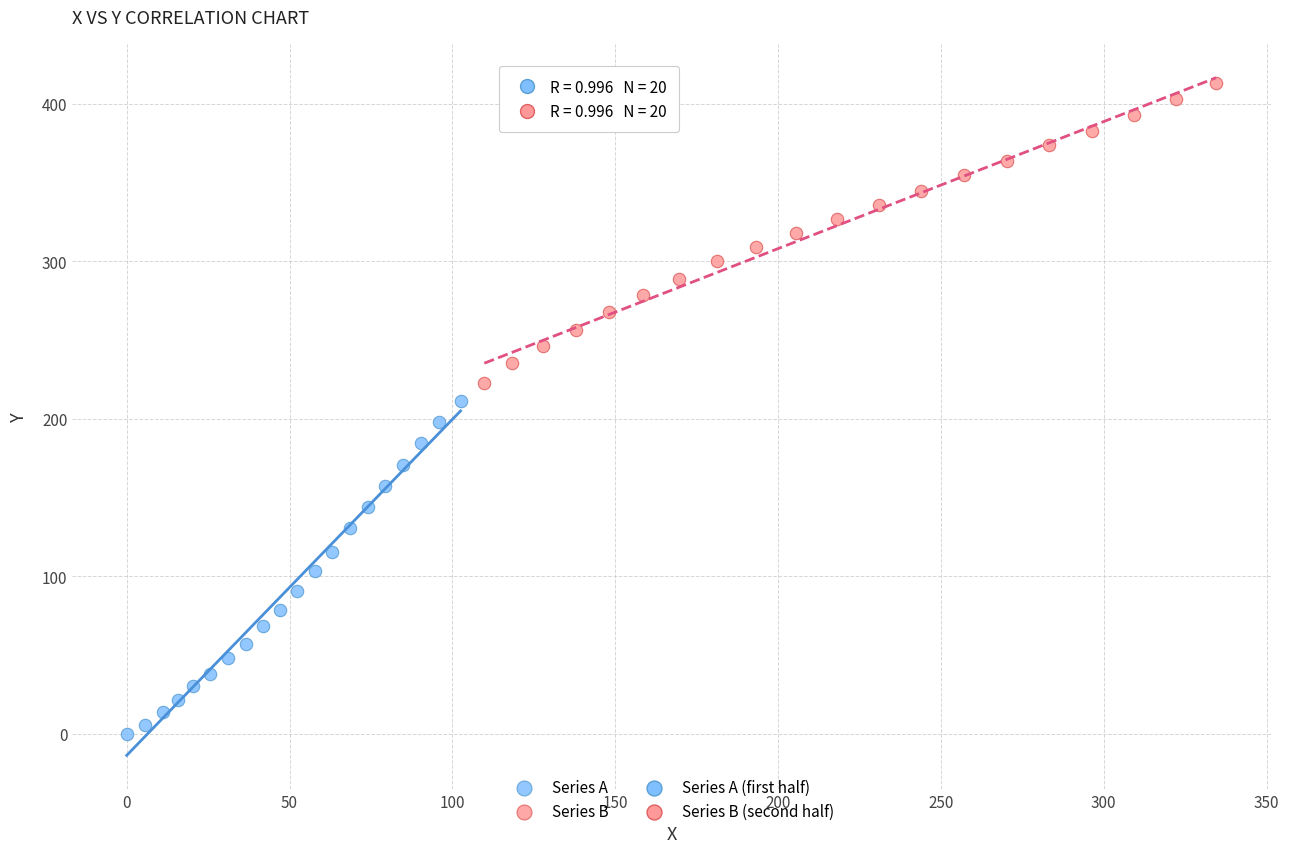

Which series has the largest Y range (max minus min)?

Series A